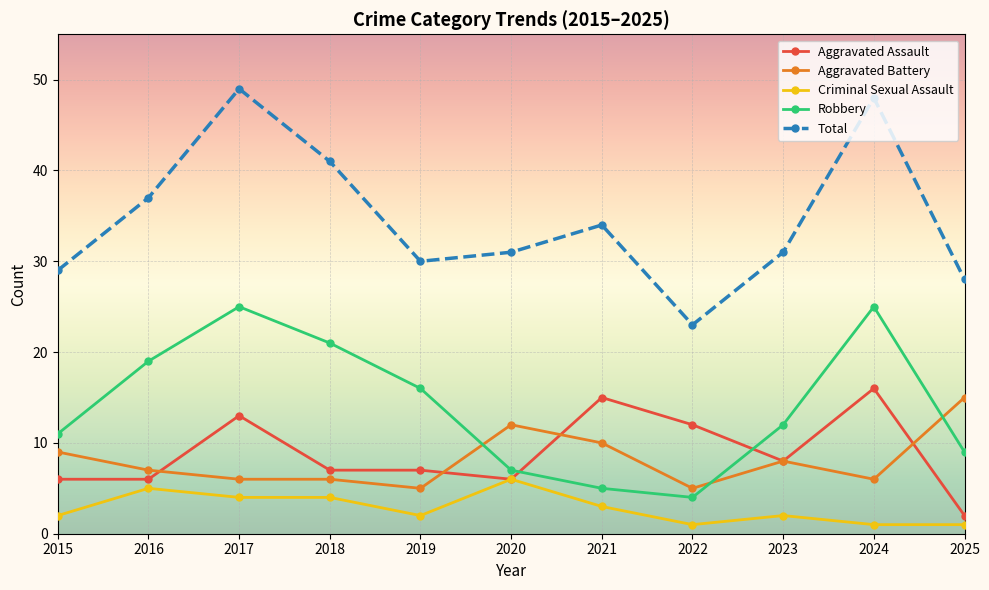

How many lines are shown in the chart?

5